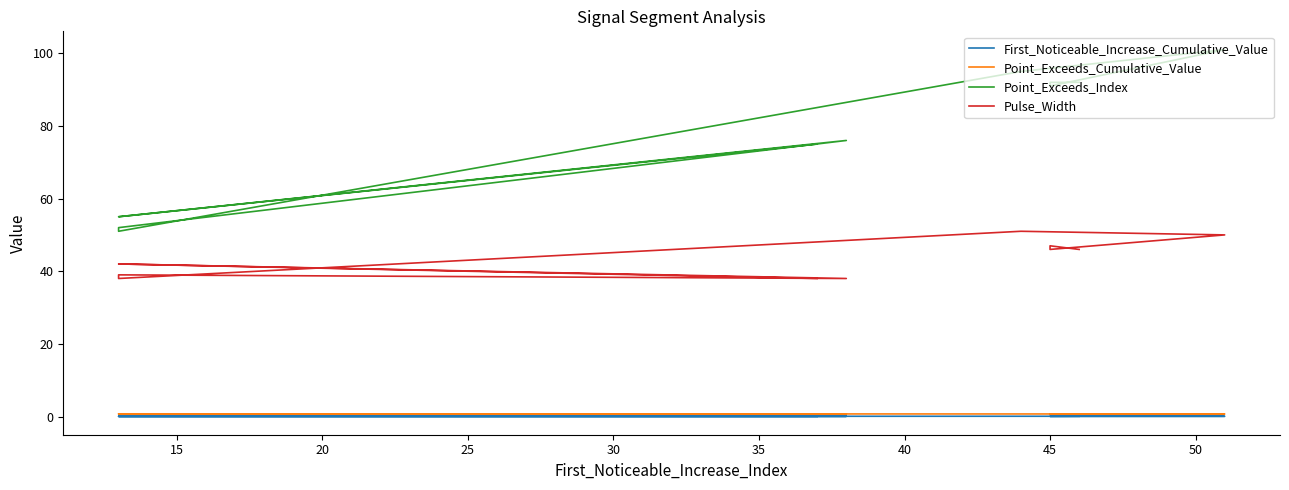

At which category does the chart reach its minimum across all series?

45